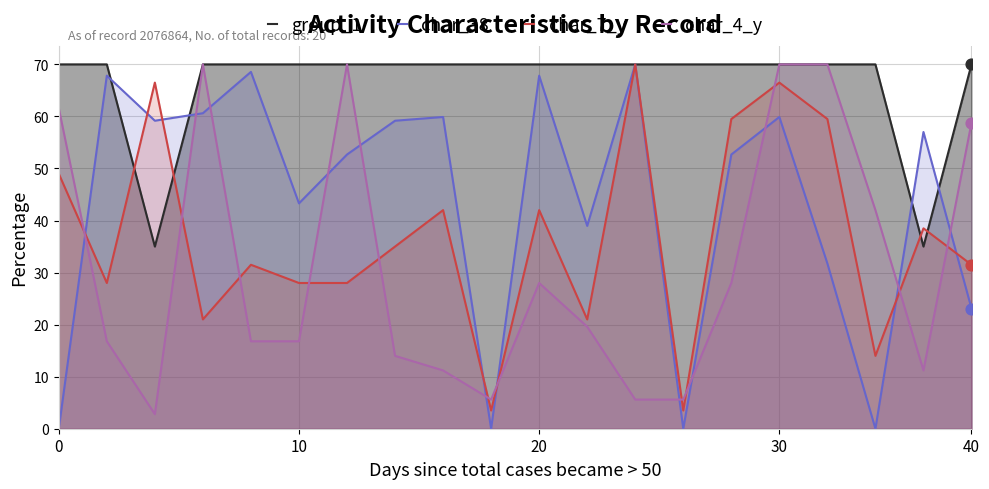

What is the total value across all series at 17?

126.0